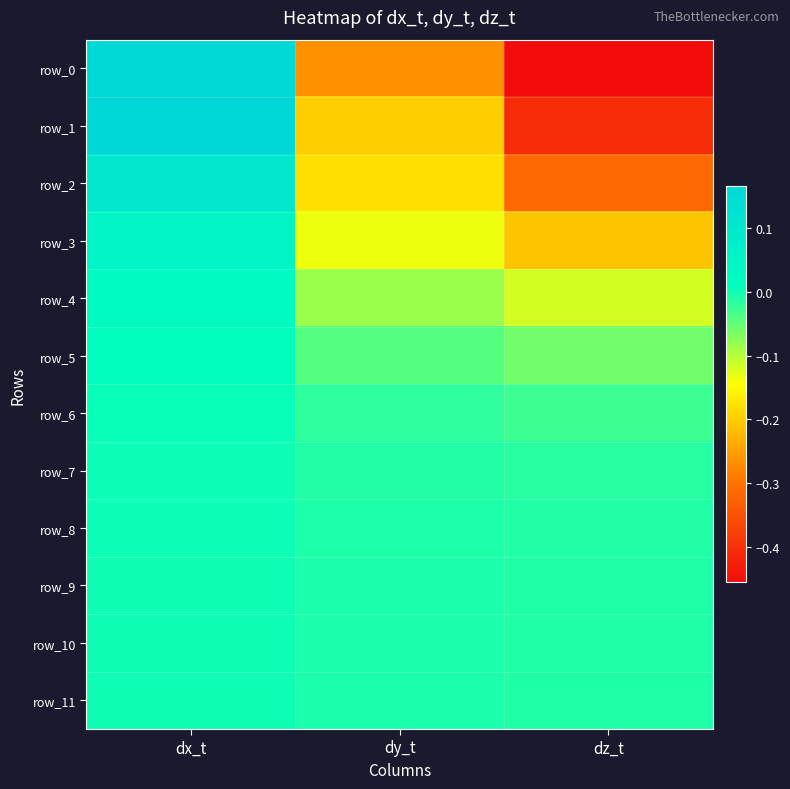

Which label corresponds to the largest value in the chart?

dx_t